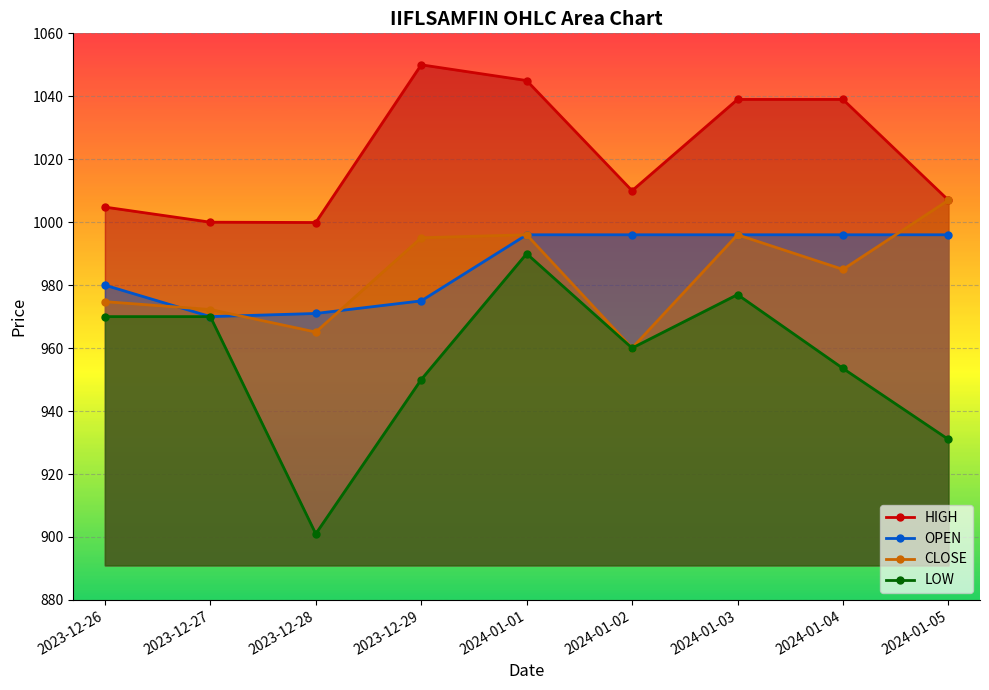

What is the value of the LOW point at the 7th from the left?

977.0